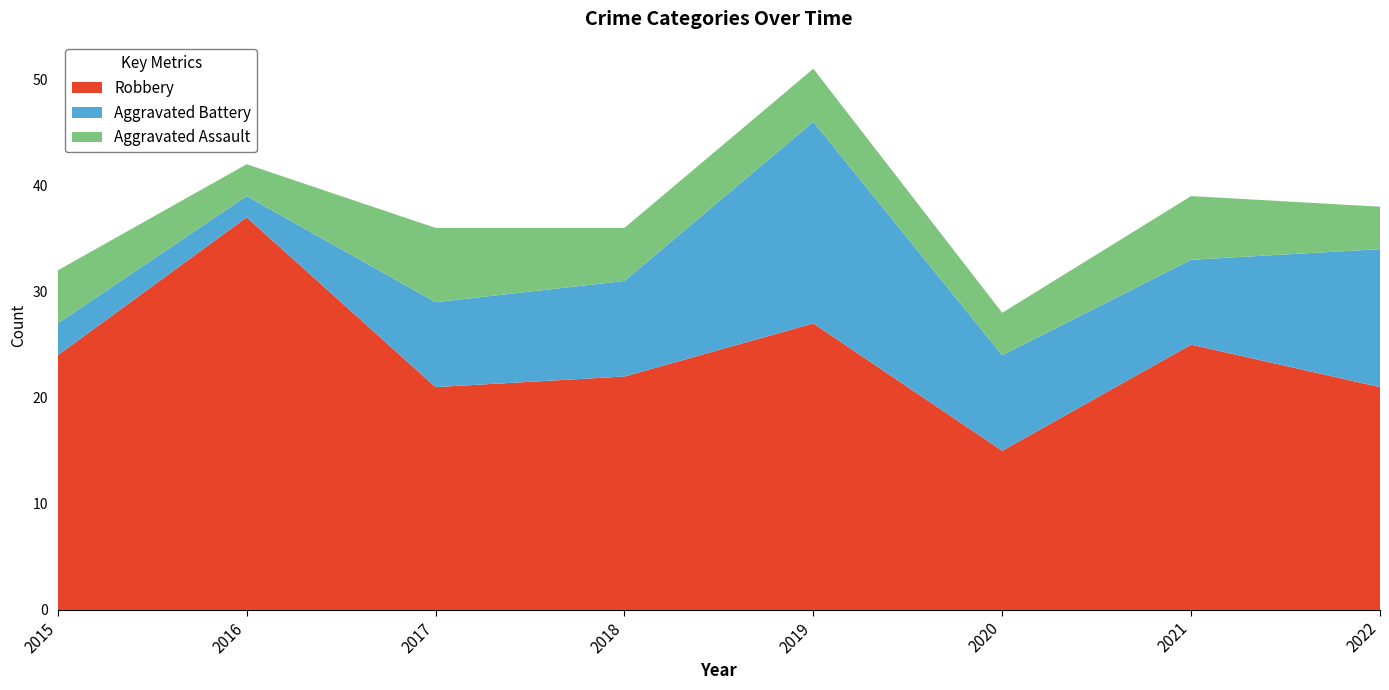

Reading left to right, list all the values displayed in this chart.

Robbery: 24	37	21	22	27	15	25	21
Aggravated Battery: 3	2	8	9	19	9	8	13
Aggravated Assault: 5	3	7	5	5	4	6	4